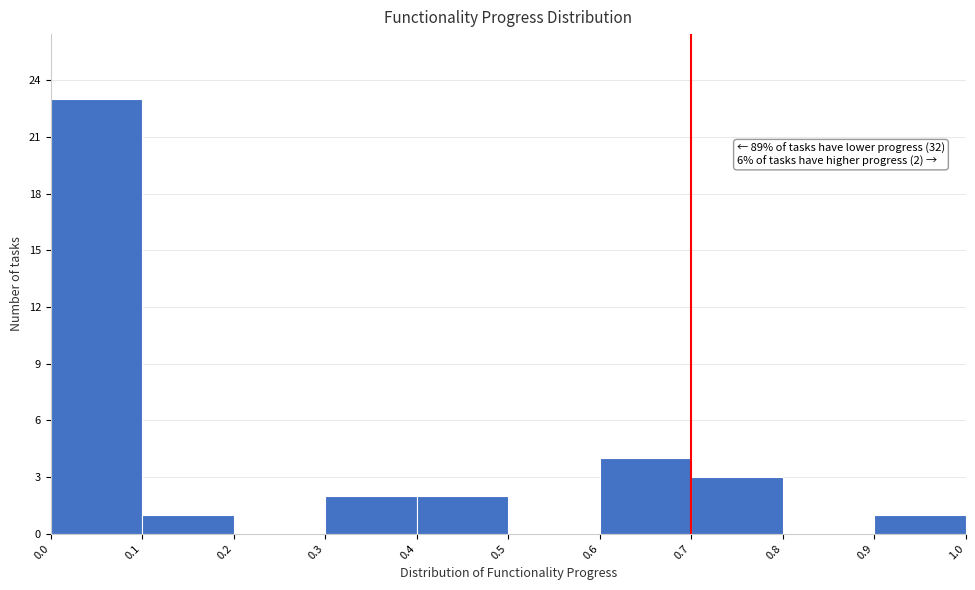

Which range on the x-axis has the tallest bar?

0.0 to 0.1